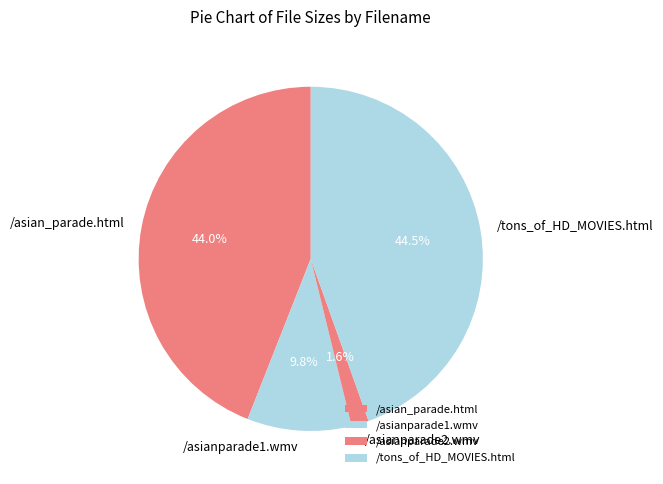

Is there a majority slice in this chart?

No